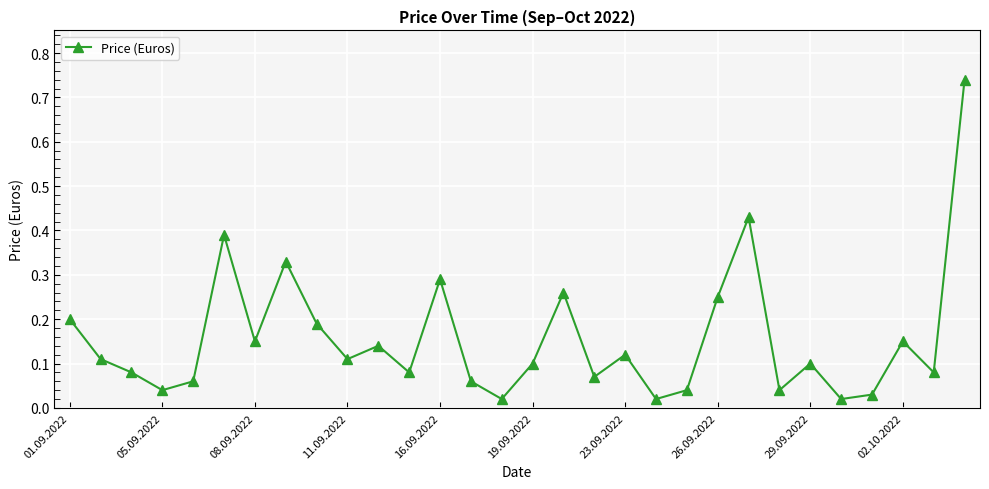

How many interior local valleys (lower than both neighbors) does the data have?

10